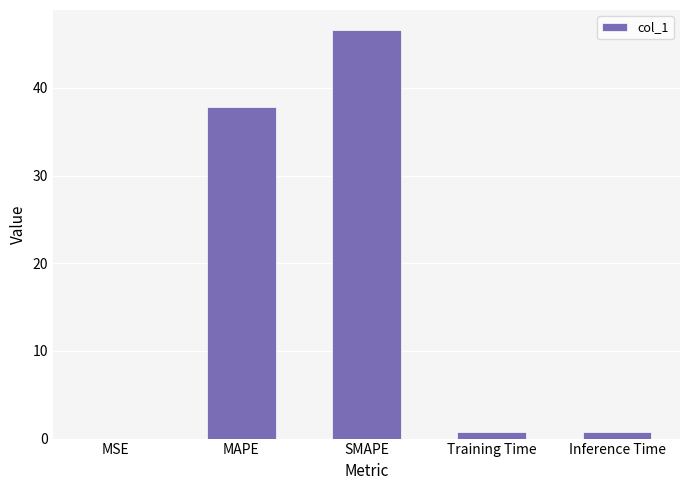

Read the value at MAPE.

37.8